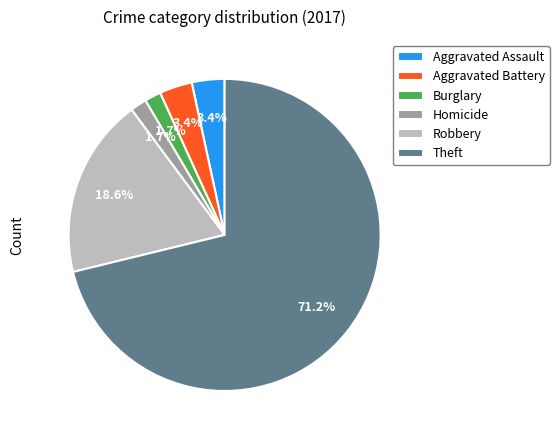

Between Aggravated Battery and Theft, which is larger?

Theft